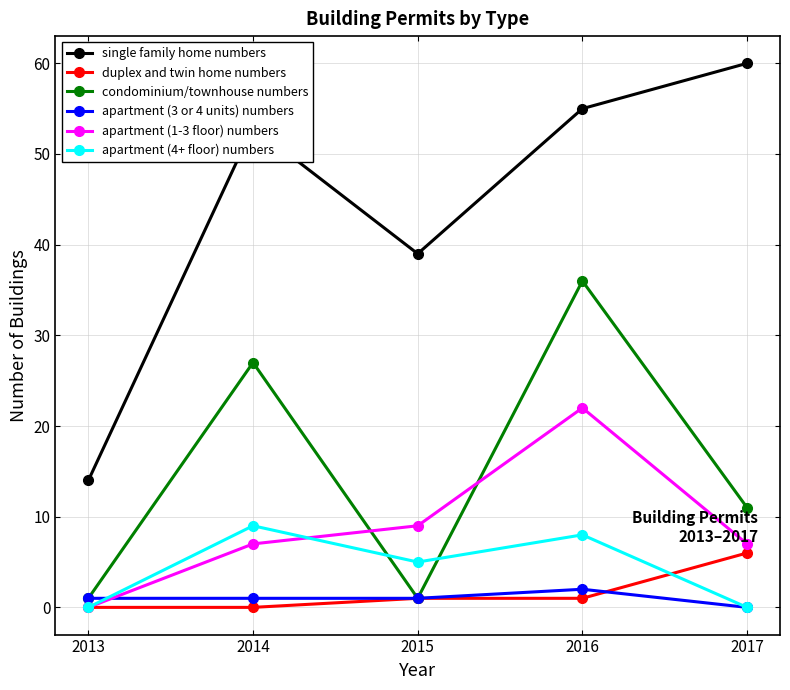

Is this an area chart (filled region under the line)?

No